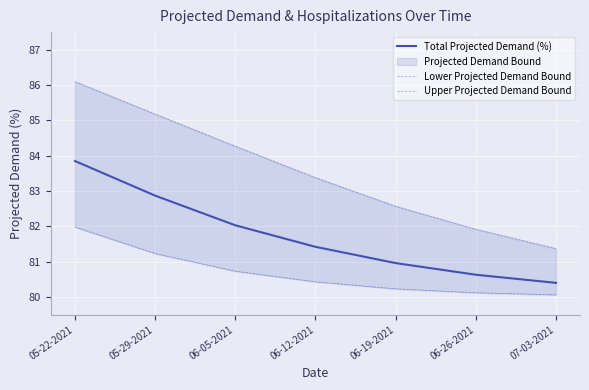

The value of Total Projected Demand (%) at 07-03-2021 is 138.1. True or false?

False